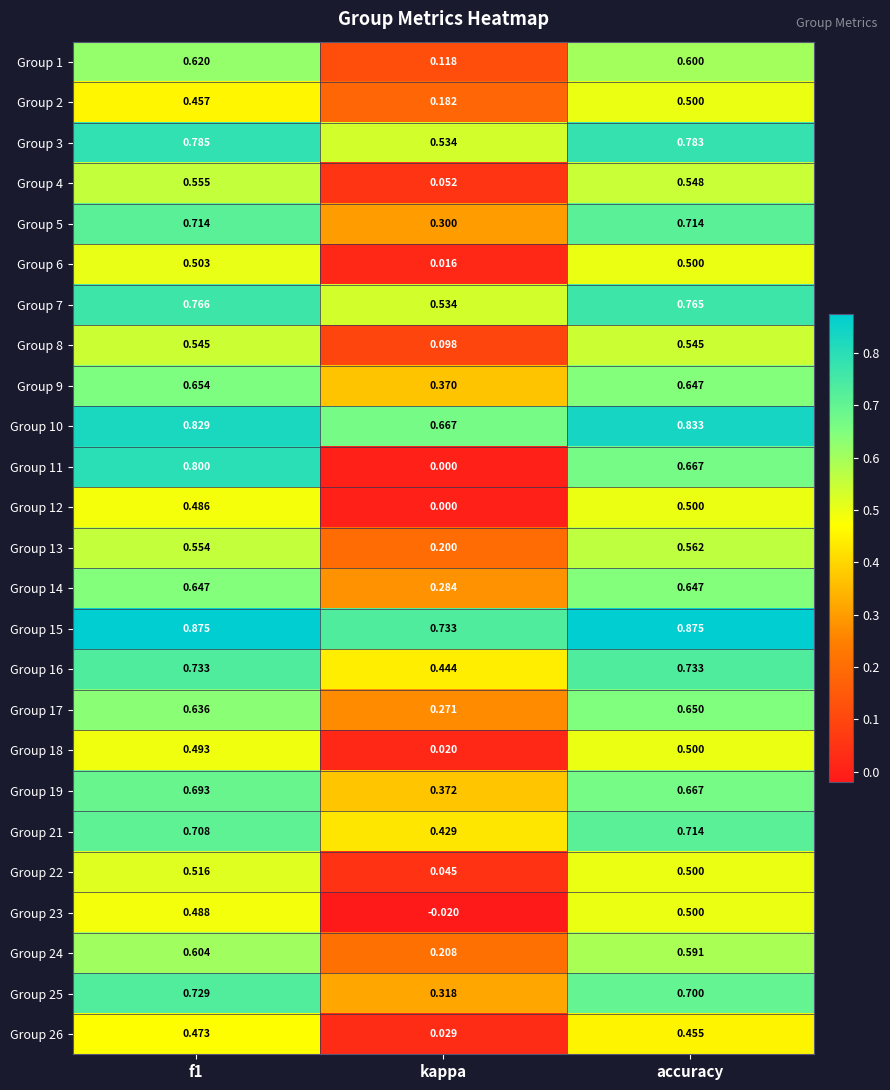

At which category is the sum across all series the highest?

f1